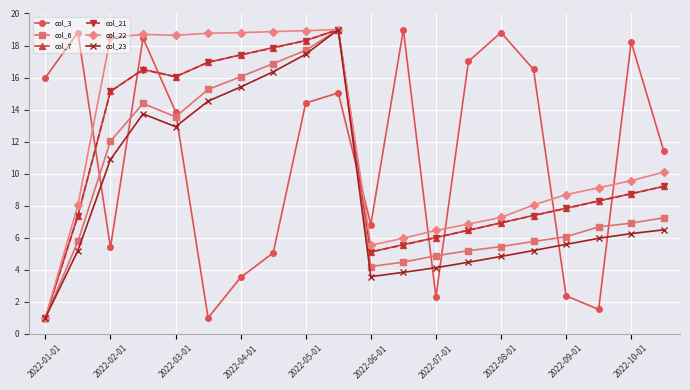

What is the lowest value of the col_3 series?

1.0